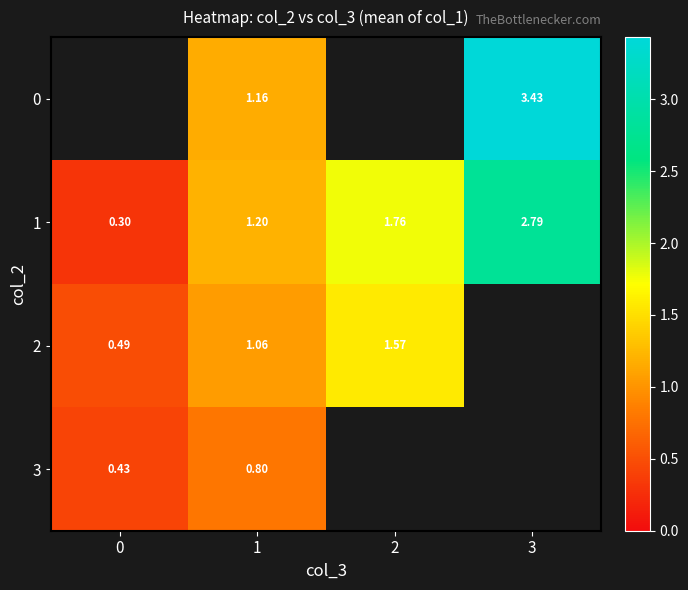

Is the value of 0 at 1 greater than the value of 1 at 3?

No